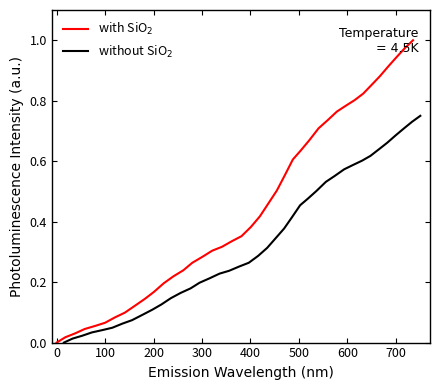

What is the maximum value shown in the chart?

1.0